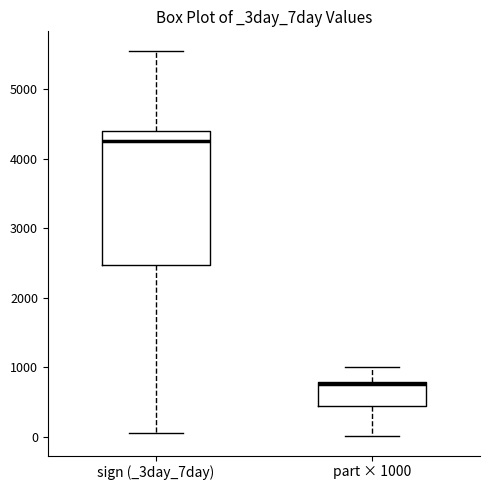

Which box's median line is the lowest?

part × 1000